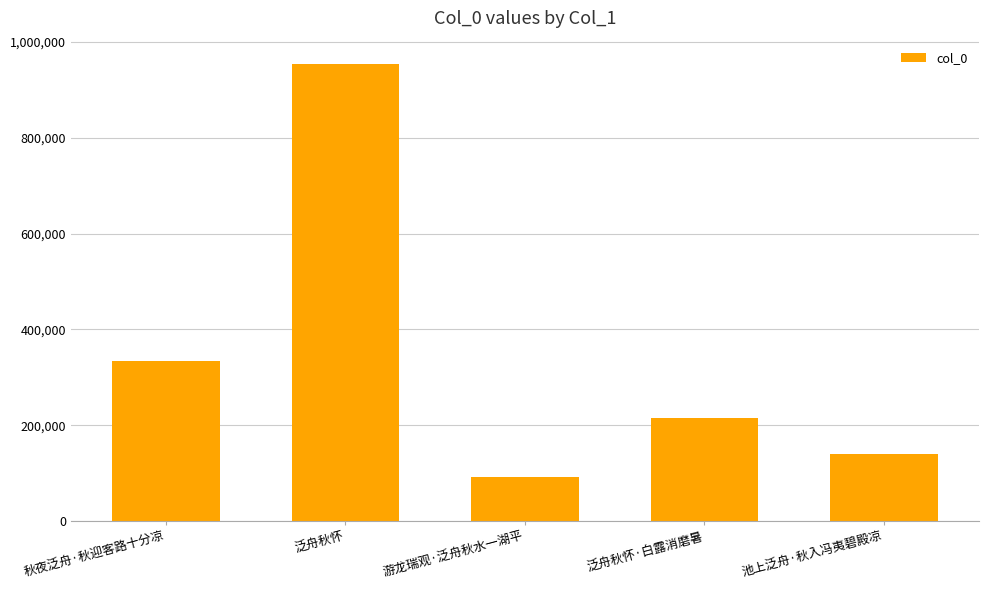

Reading left to right, transcribe all the data shown in this chart.

秋夜泛舟·秋迎客路十分凉=333230	泛舟秋怀=954783	游龙瑞观·泛舟秋水一湖平=91124	泛舟秋怀·白露消磨暑=214463	池上泛舟·秋入冯夷碧殿凉=140506